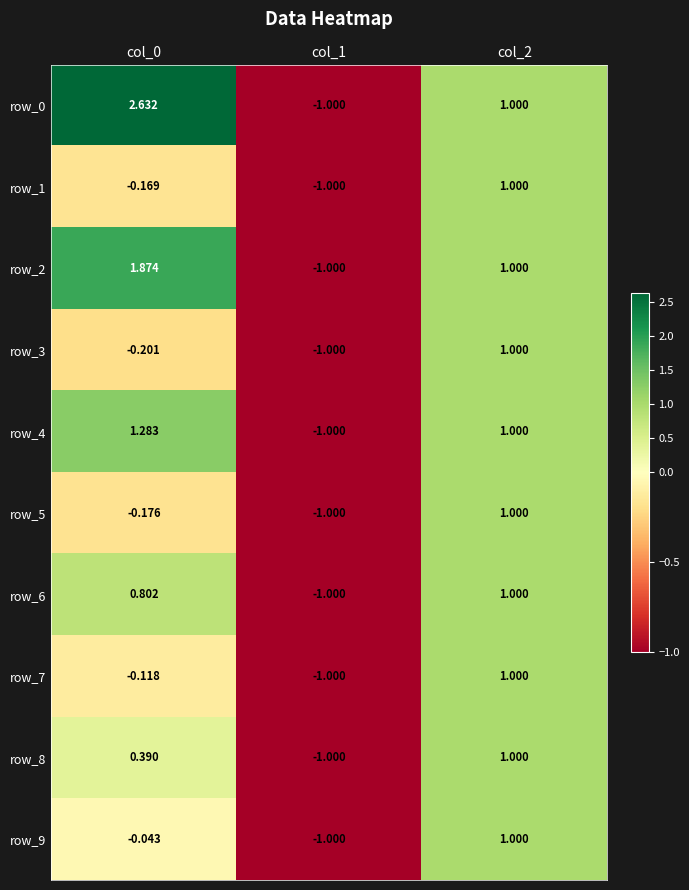

Is the value of row_1 at col_2 greater than the value of row_9 at col_0?

Yes